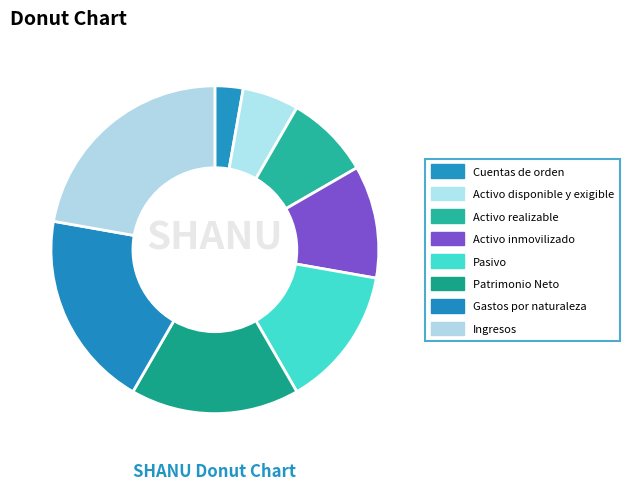

Is it true that Activo realizable is 1% of the pie?

False